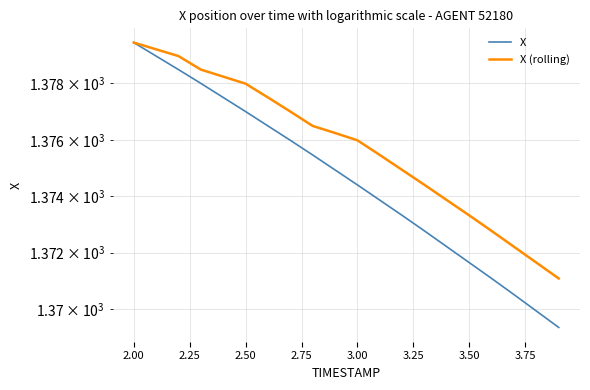

Reading right to left, what are all the values shown in this chart?

X: 1369.4	1369.9	1370.5	1371.1	1371.7	1372.2	1372.8	1373.3	1373.9	1374.4	1374.9	1375.5	1376.0	1376.5	1377.0	1377.5	1378.0	1378.5	1379.0	1379.5
X (rolling): 1371.1	1371.7	1372.2	1372.8	1373.3	1373.9	1374.4	1374.9	1375.5	1376.0	1376.2	1376.5	1377.0	1377.5	1378.0	1378.2	1378.5	1379.0	1379.2	1379.5